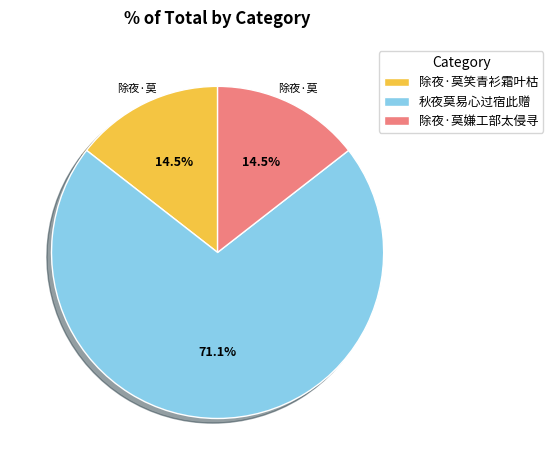

What is the largest slice in the pie chart?

秋夜莫易心过宿此赠